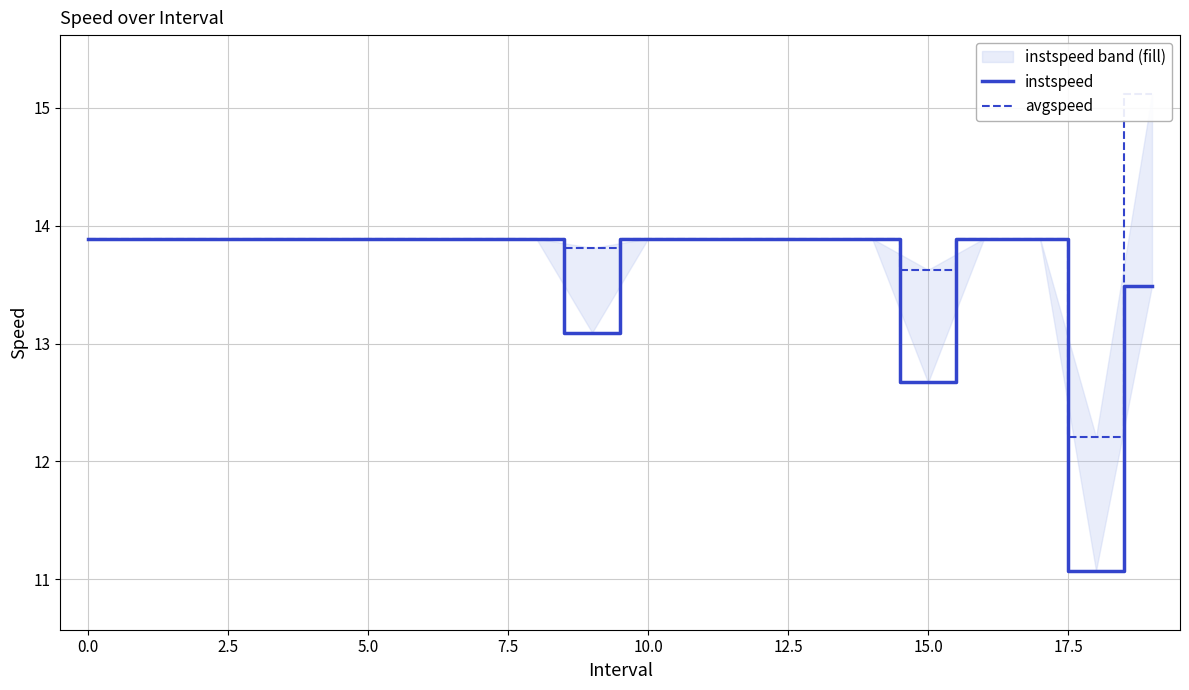

What is the greatest value displayed?

15.1